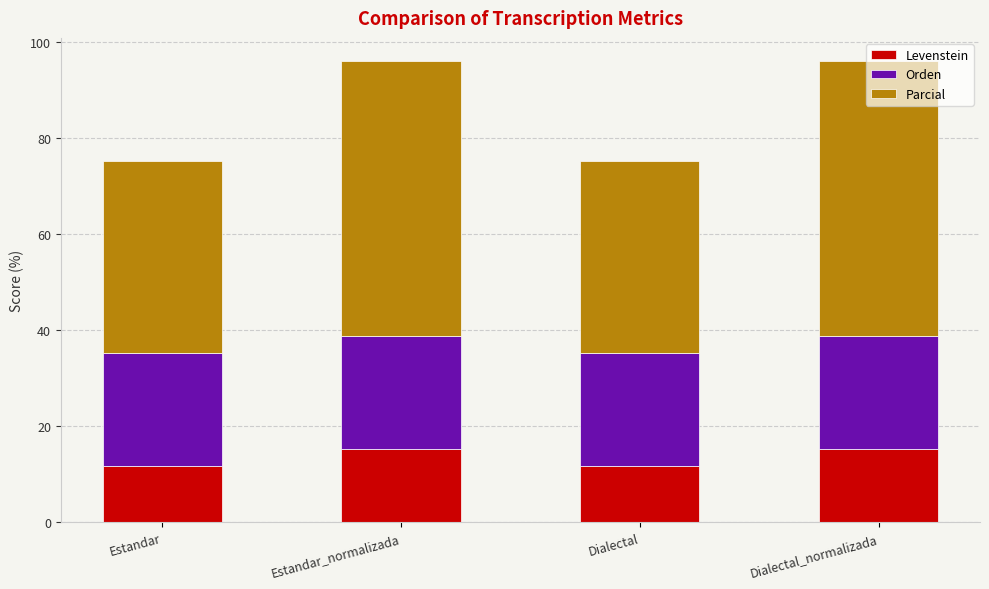

What is the average value of the Levenstein series?

13.6